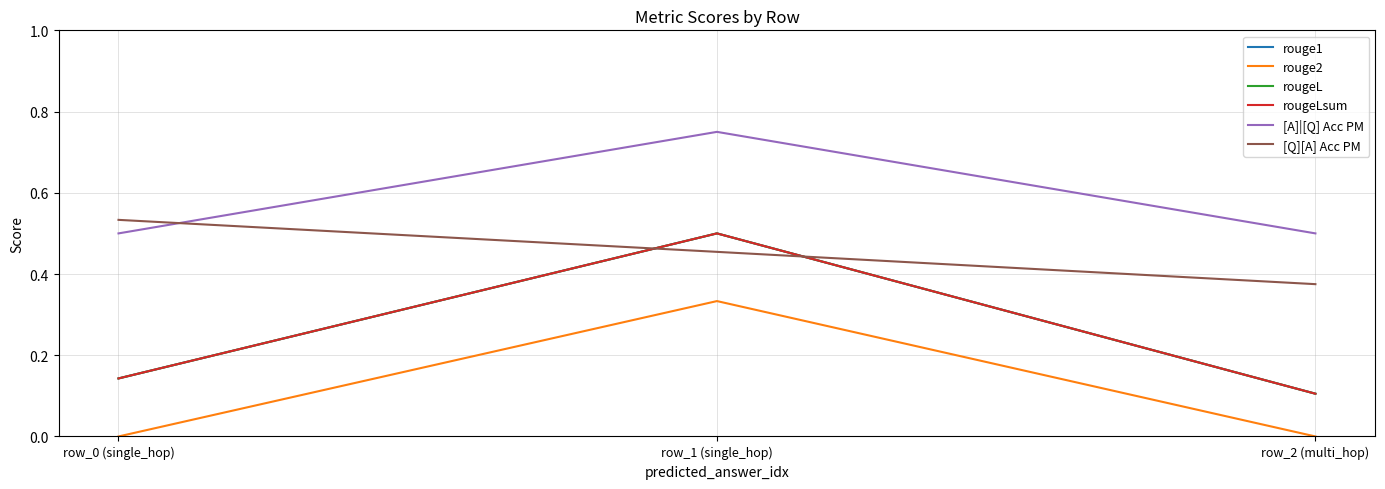

Is this an area chart (filled region under the line)?

No